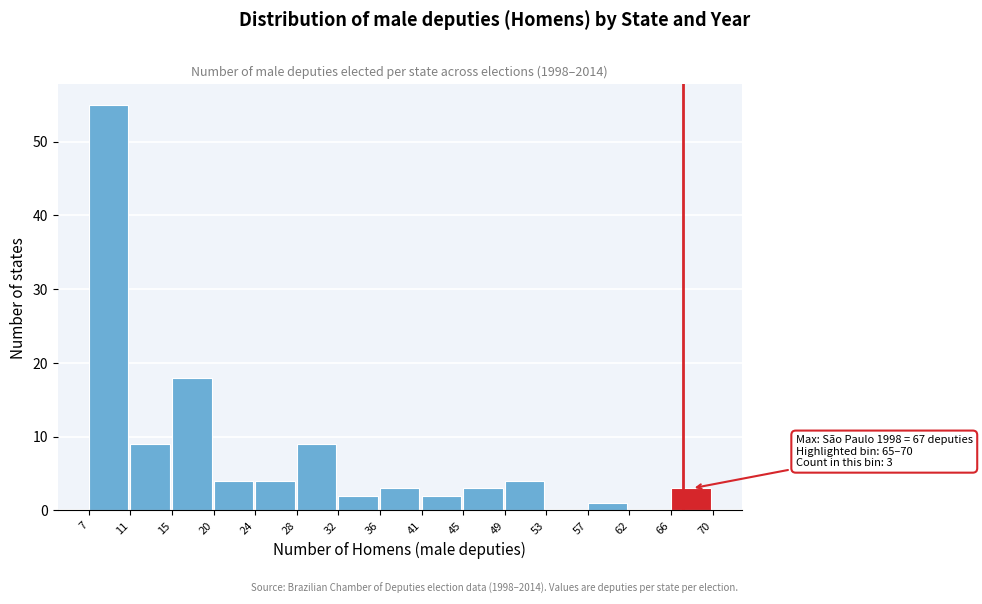

Which range on the x-axis has the tallest bar?

7 to 11